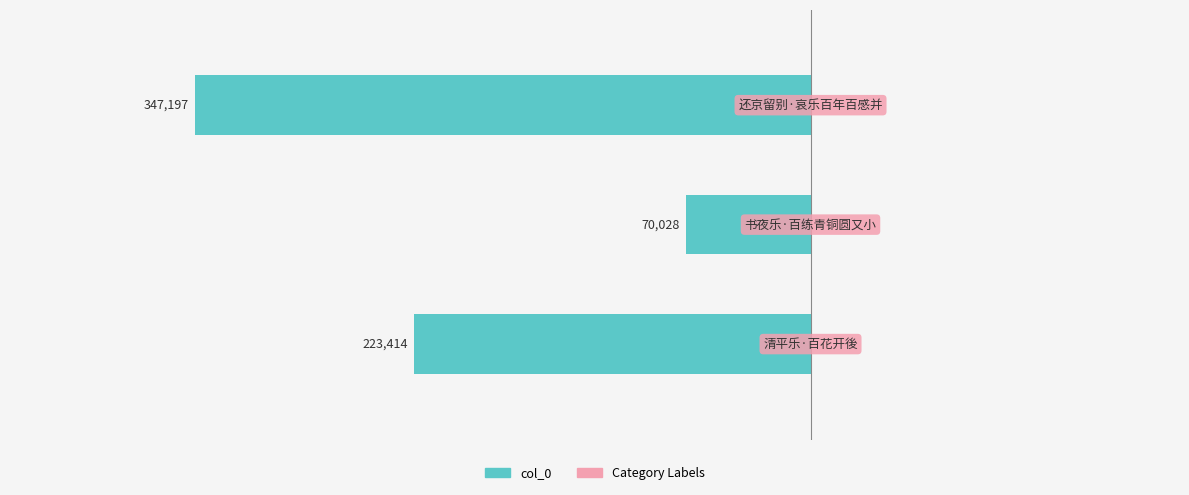

How many values are between -347197 and -70028?

3